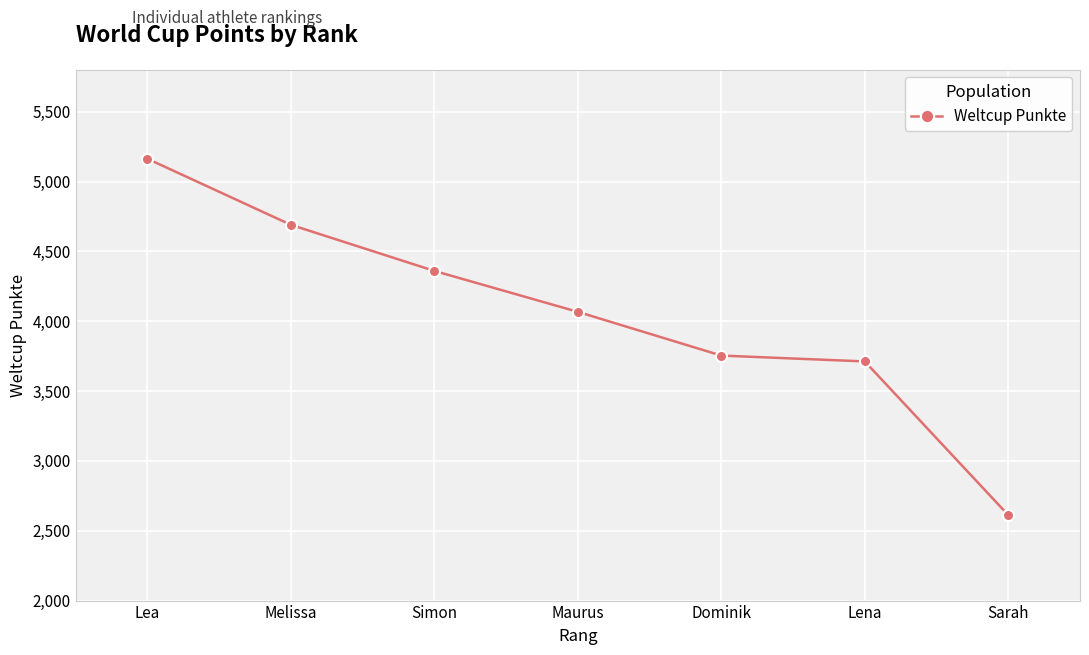

True or false: the data shows 5163 at Lea.

True